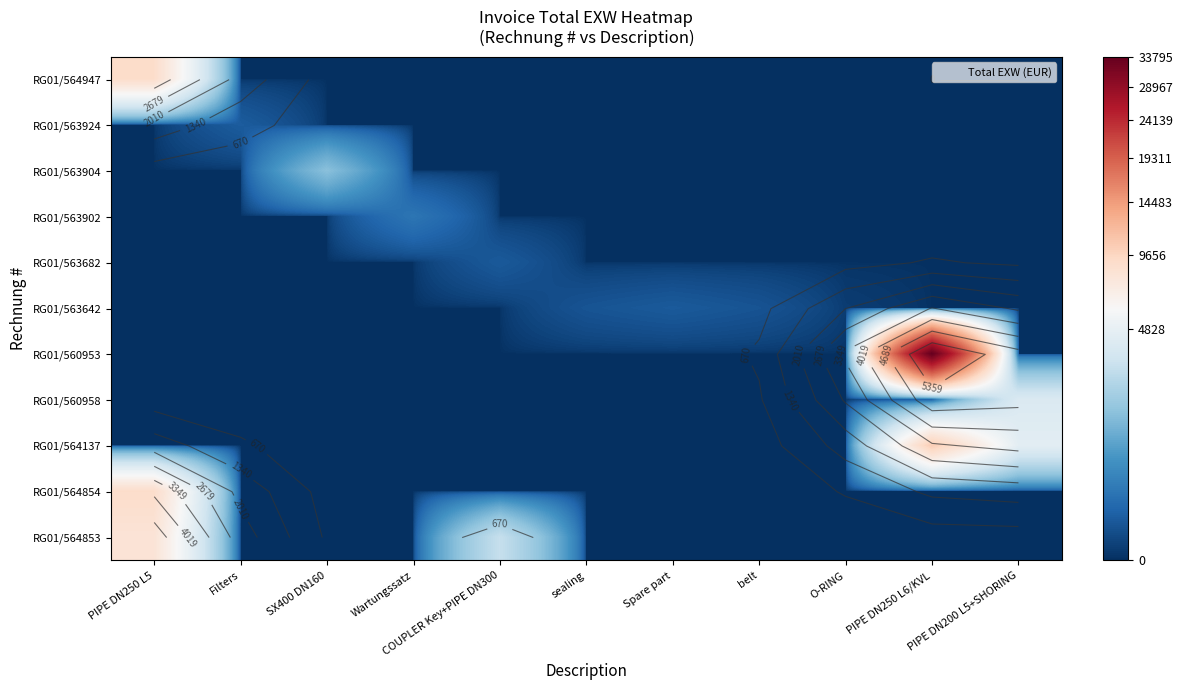

Which category has the highest value in the RG01/564947 series?

PIPE DN250 L5